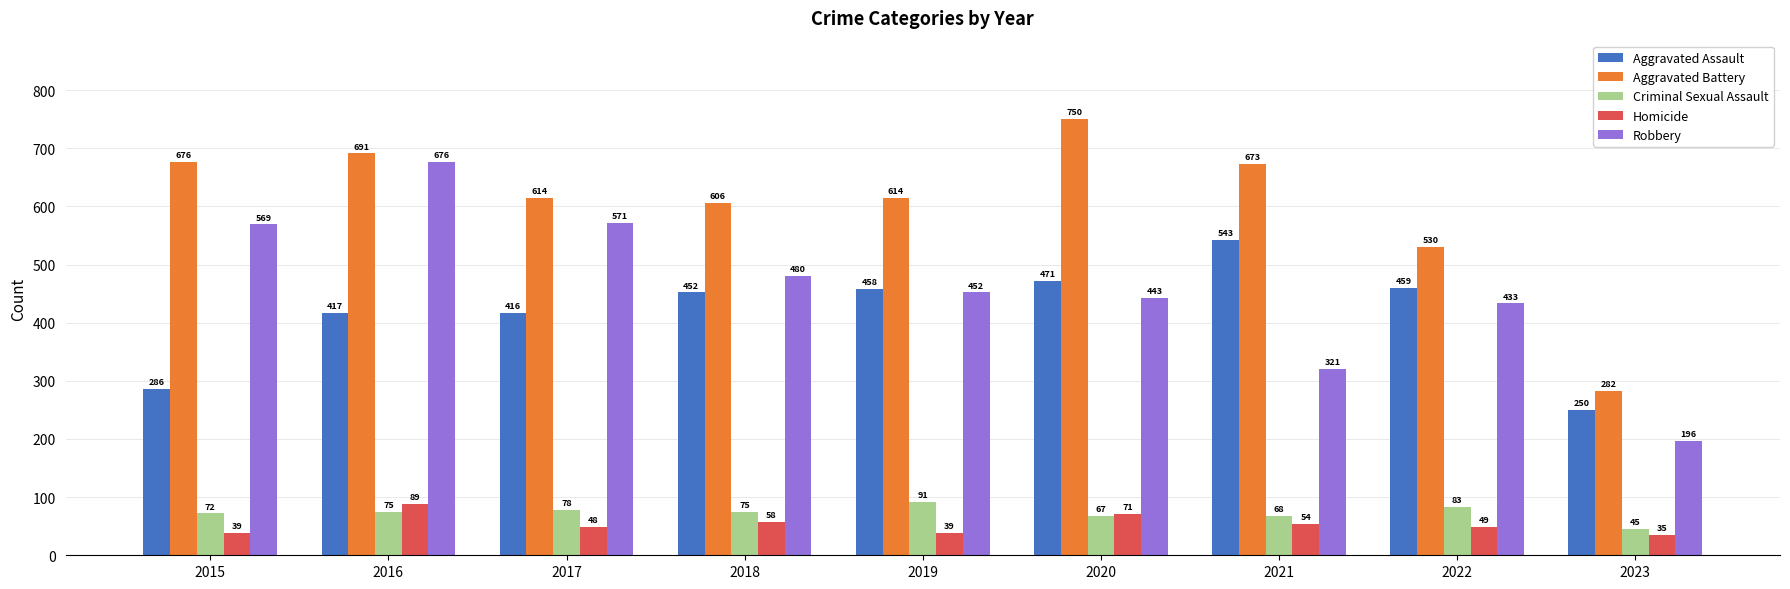

Reading left to right, transcribe all the data shown in this chart.

Aggravated Assault: 2015=286	2016=417	2017=416	2018=452	2019=458	2020=471	2021=543	2022=459	2023=250
Aggravated Battery: 2015=676	2016=691	2017=614	2018=606	2019=614	2020=750	2021=673	2022=530	2023=282
Criminal Sexual Assault: 2015=72	2016=75	2017=78	2018=75	2019=91	2020=67	2021=68	2022=83	2023=45
Homicide: 2015=39	2016=89	2017=48	2018=58	2019=39	2020=71	2021=54	2022=49	2023=35
Robbery: 2015=569	2016=676	2017=571	2018=480	2019=452	2020=443	2021=321	2022=433	2023=196